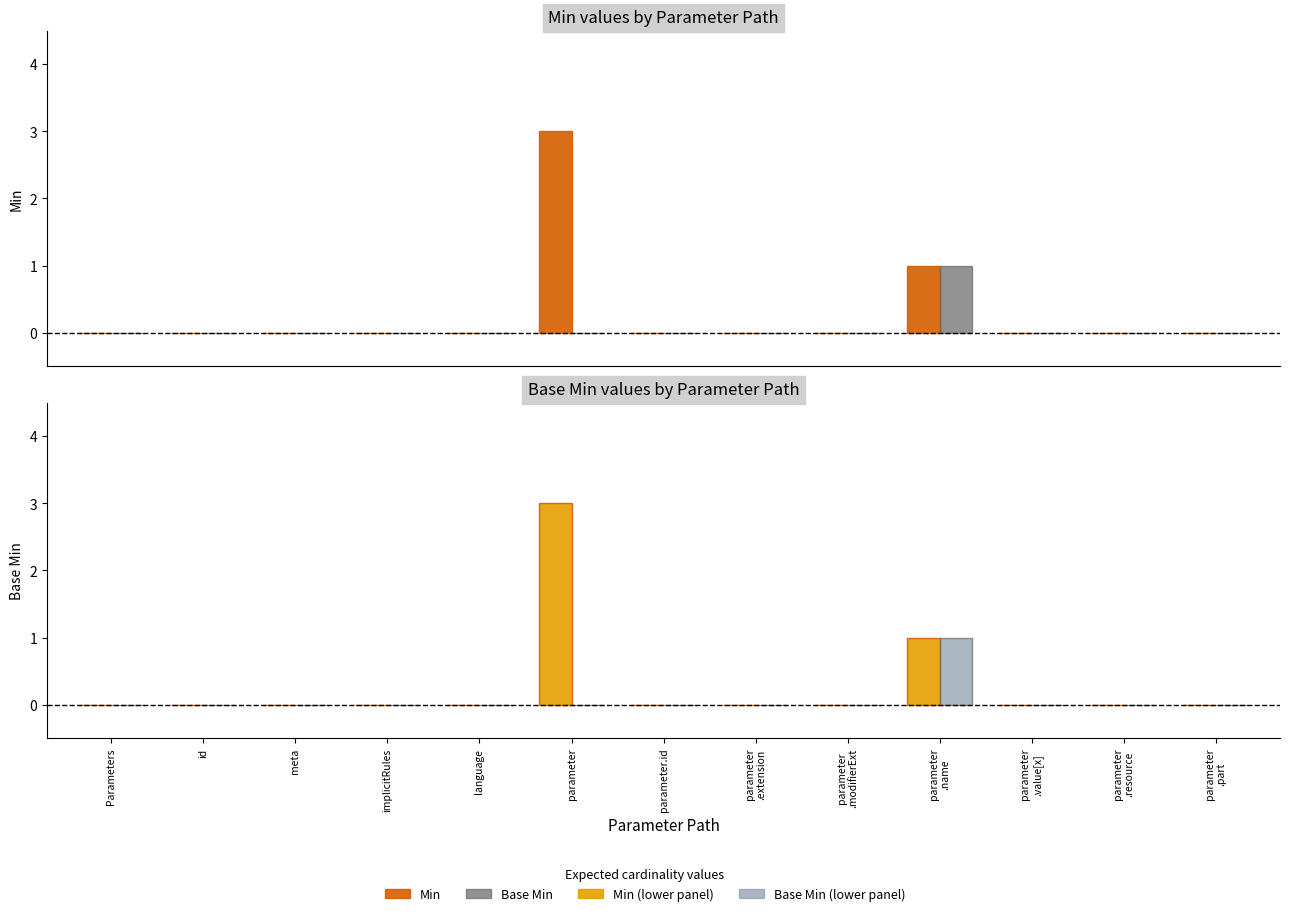

The Min series shows 2 at language. True or false?

False